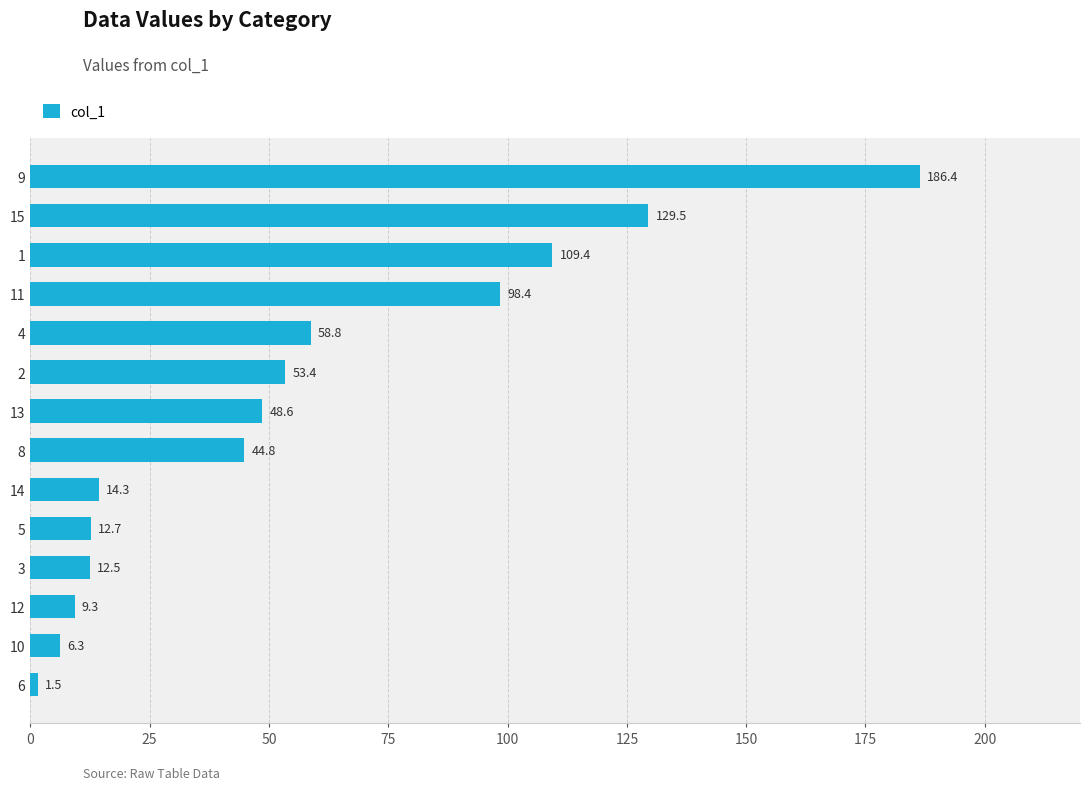

Which has a higher value, 14 or 4?

4